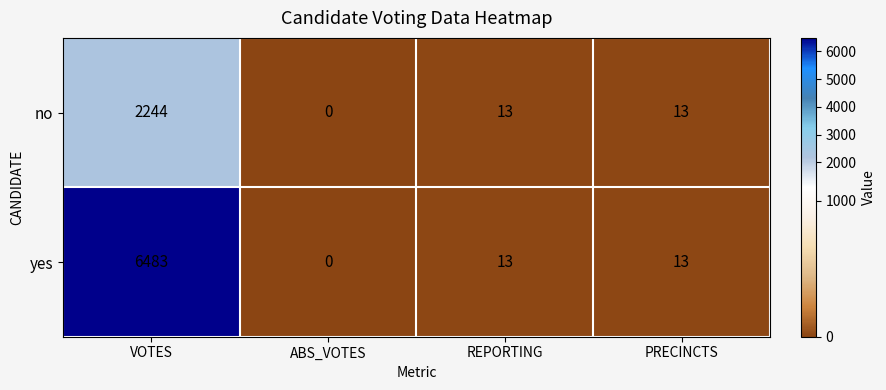

How many series are shown in this chart?

2